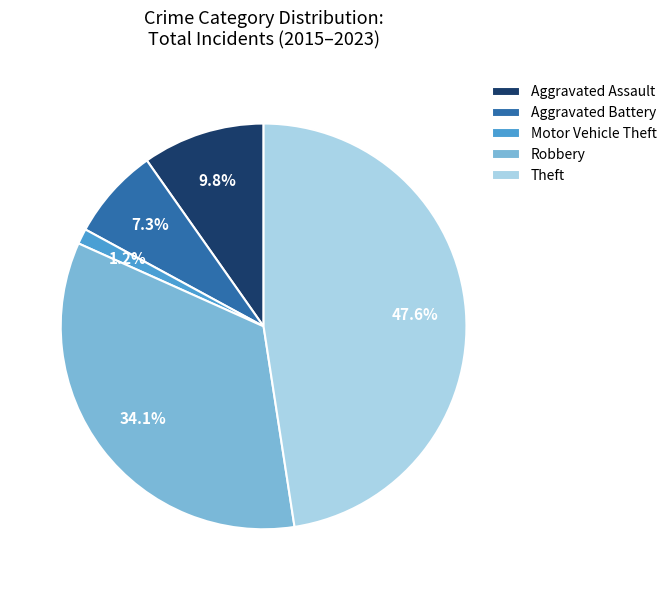

The Motor Vehicle Theft slice represents 8% of the pie. True or false?

False